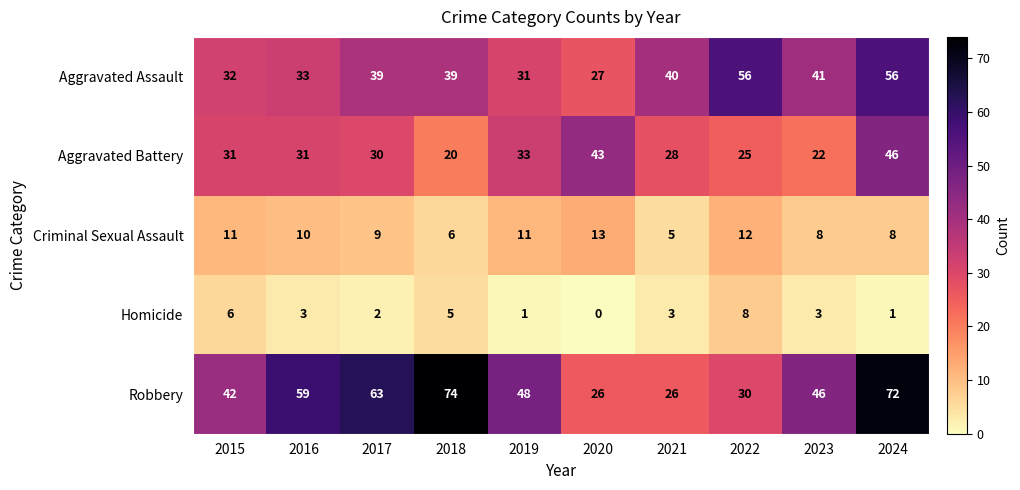

What is the average value of the Aggravated Assault series?

39